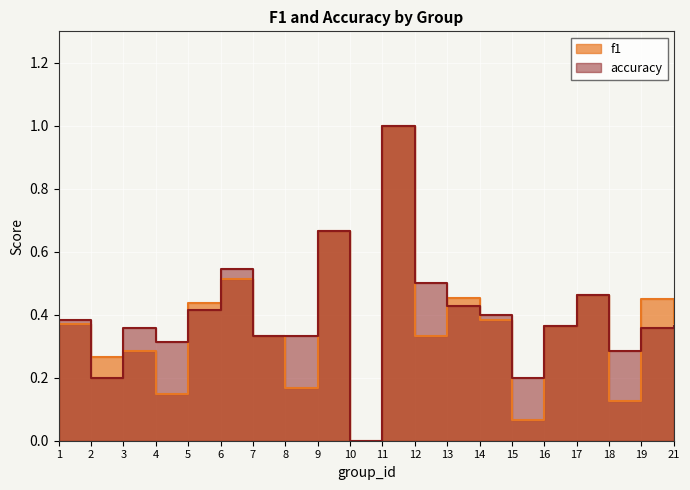

Reading left to right, transcribe all the data shown in this chart.

f1: 0.4	0.3	0.3	0.1	0.4	0.5	0.3	0.2	0.7	0.0	1.0	0.3	0.5	0.4	0.1	0.4	0.5	0.1	0.4	0.4
accuracy: 0.4	0.2	0.4	0.3	0.4	0.5	0.3	0.3	0.7	0.0	1.0	0.5	0.4	0.4	0.2	0.4	0.5	0.3	0.4	0.4